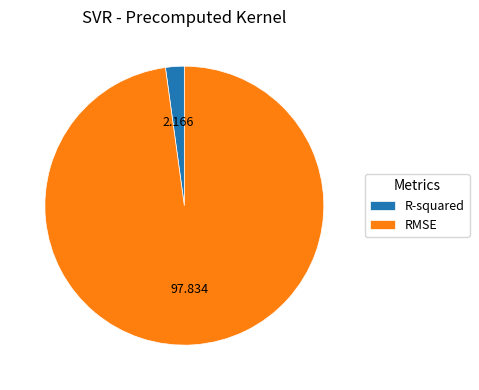

Between R-squared and RMSE, which is larger?

RMSE